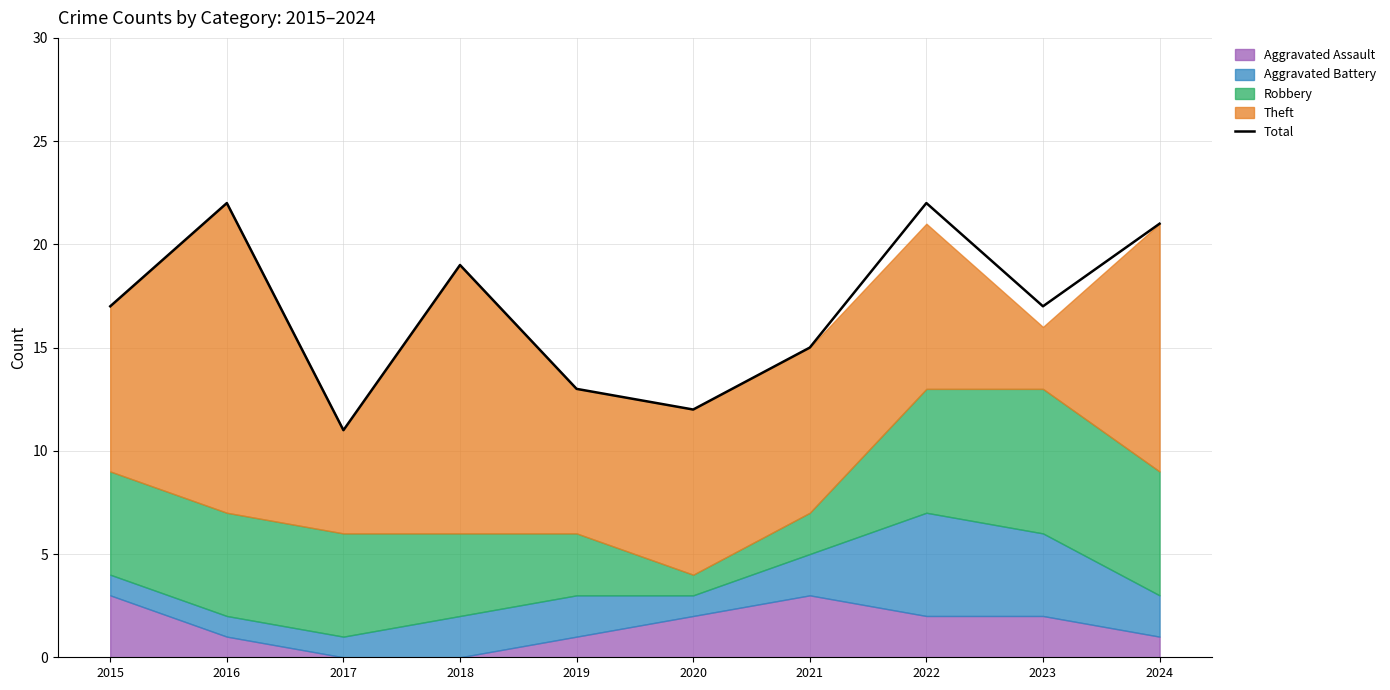

What is the change in value from 2018 to 2020?

-7